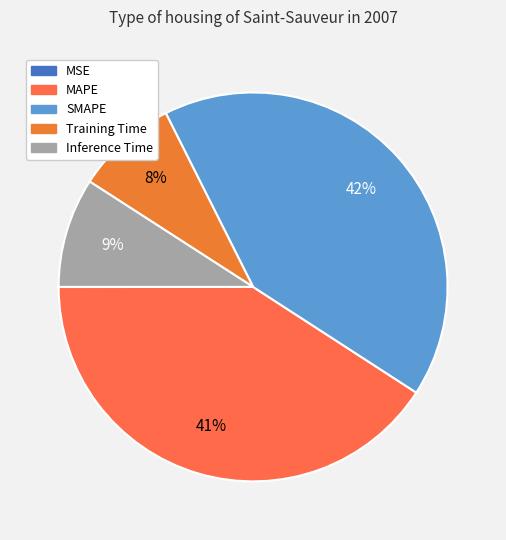

The Inference Time slice represents 1% of the pie. True or false?

False